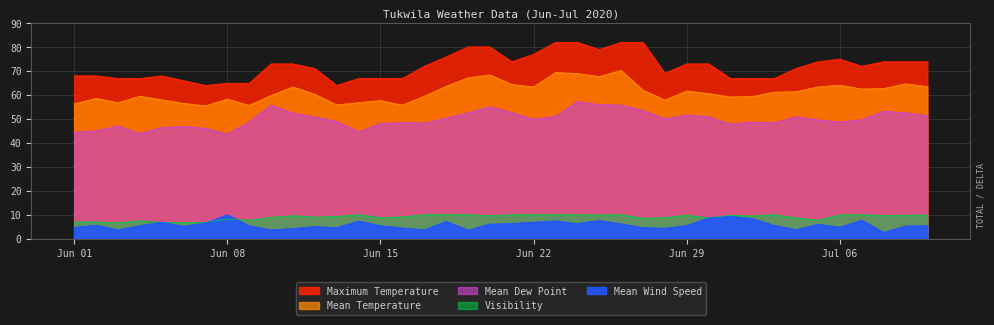

What is the sum of all Visibility values?

359.3